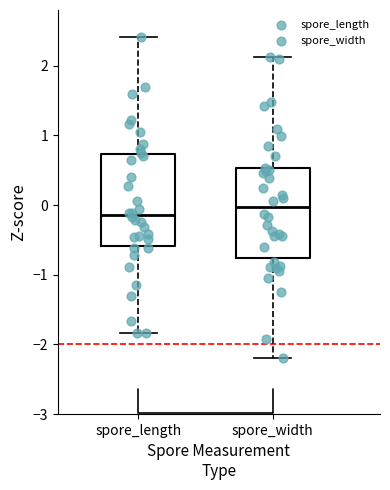

Reading left to right, transcribe this box plot: for each box, give where its median line is, the range the box spans, and where its two whiskers end, as read against the y-axis. The values are not printed on the chart, so give them approximately, as read against the axis.

spore_length: median -0.1, box -0.6 to 0.7, whiskers -1.8 to 2.4
spore_width: median 0.0, box -0.8 to 0.5, whiskers -2.2 to 2.1